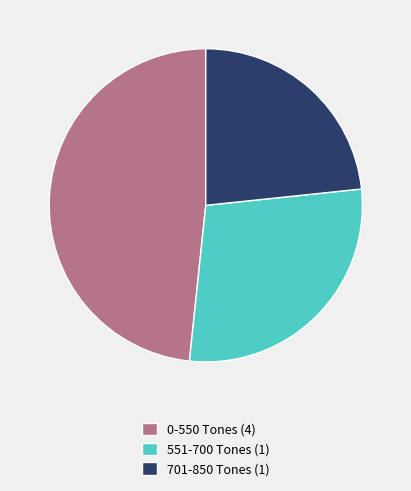

Which category has the biggest portion of the pie?

0-550 Tones (4)